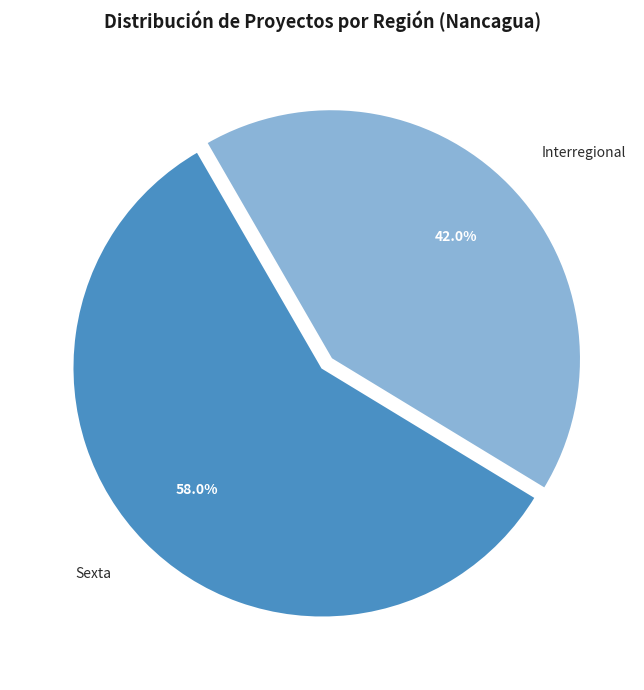

What percentage is the Sexta slice, to the nearest percent?

58%